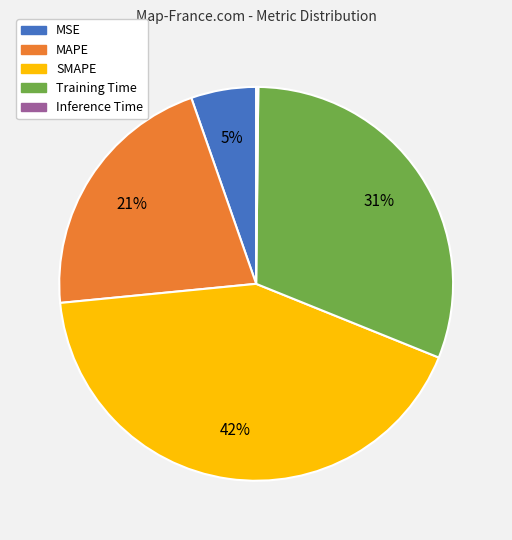

The Training Time slice represents 40% of the pie. True or false?

False